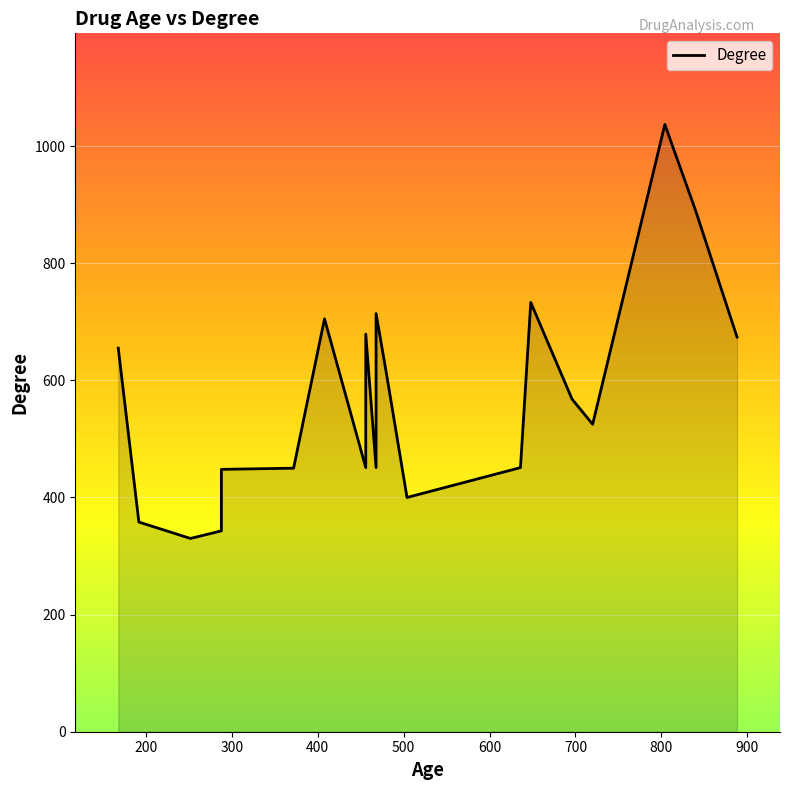

The chart shows a value of 568 at Oxymorphone. True or false?

True